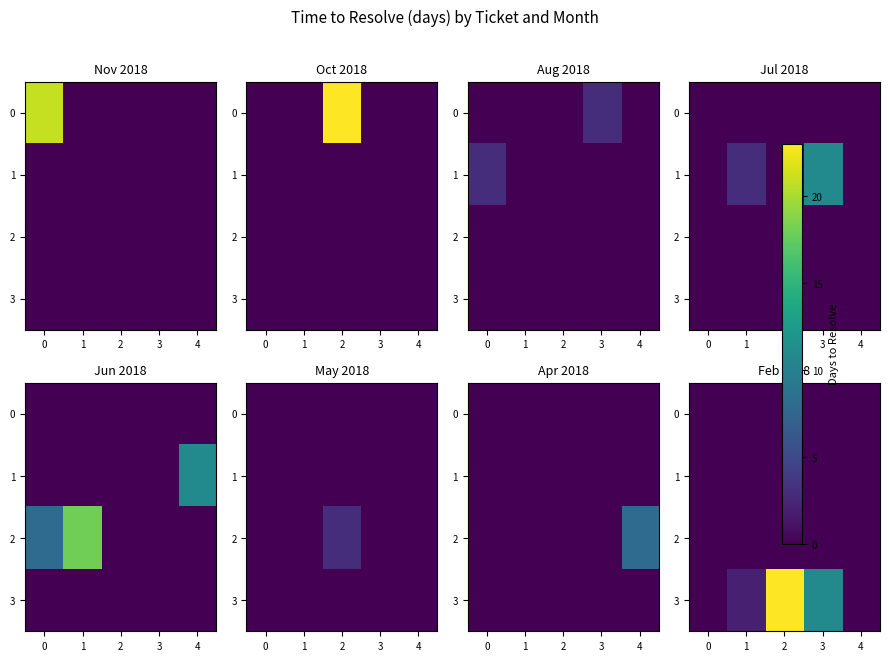

Rank the categories by 1 value from lowest to highest.

0, 1, 2, 3, 4